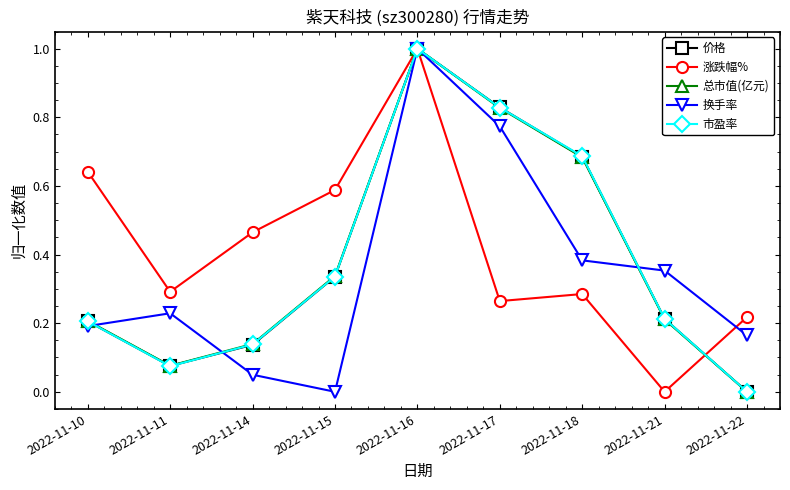

List the labels in order of 换手率 value, smallest first.

2022-11-15, 2022-11-14, 2022-11-22, 2022-11-10, 2022-11-11, 2022-11-21, 2022-11-18, 2022-11-17, 2022-11-16